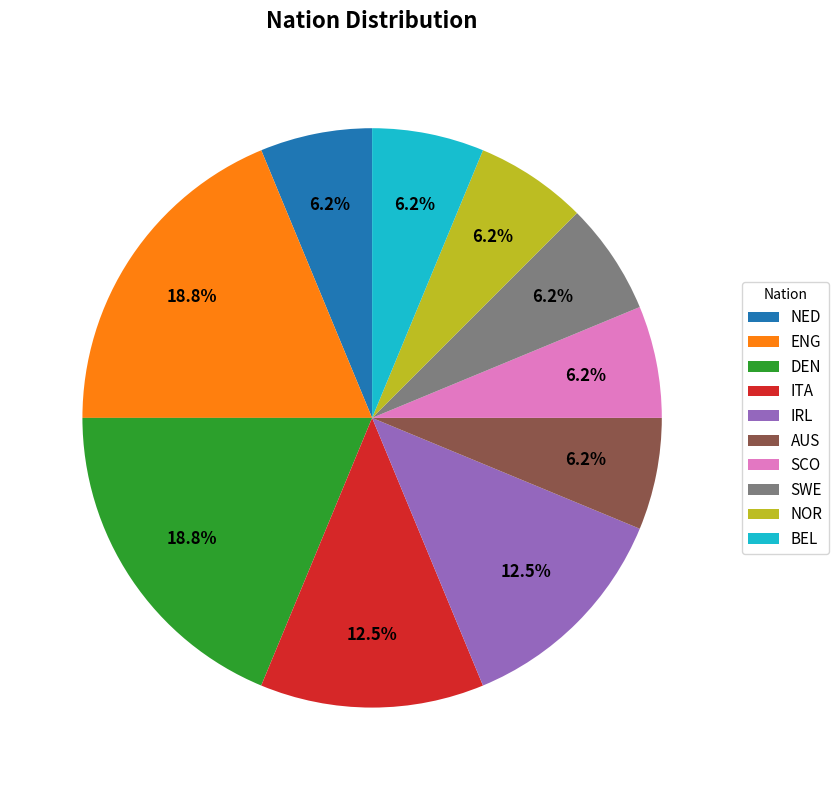

Do BEL and ITA together represent more than half of the pie?

No